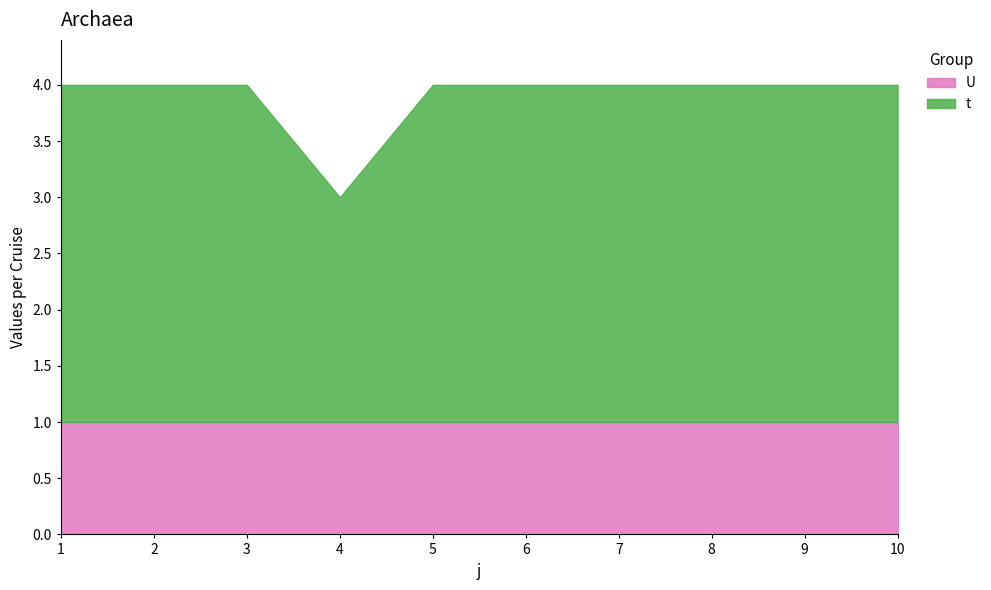

True or false: t and U cross at least once.

False